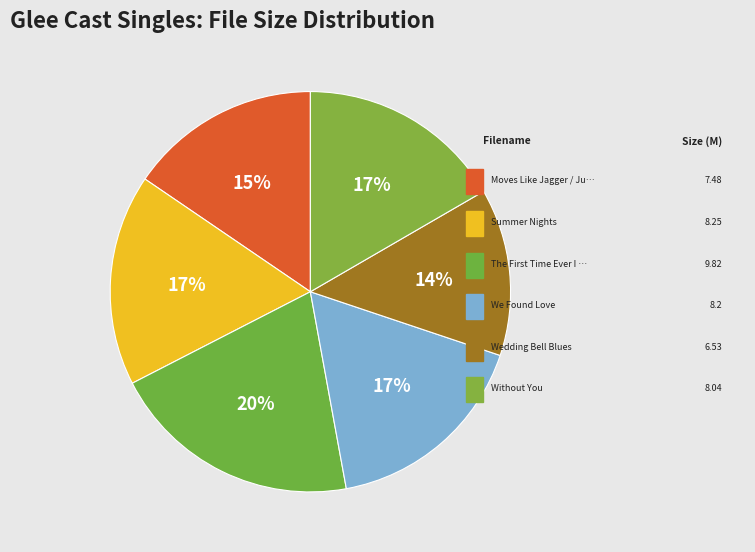

To the nearest percent, what is the difference between the largest and smallest slice percentages?

7%